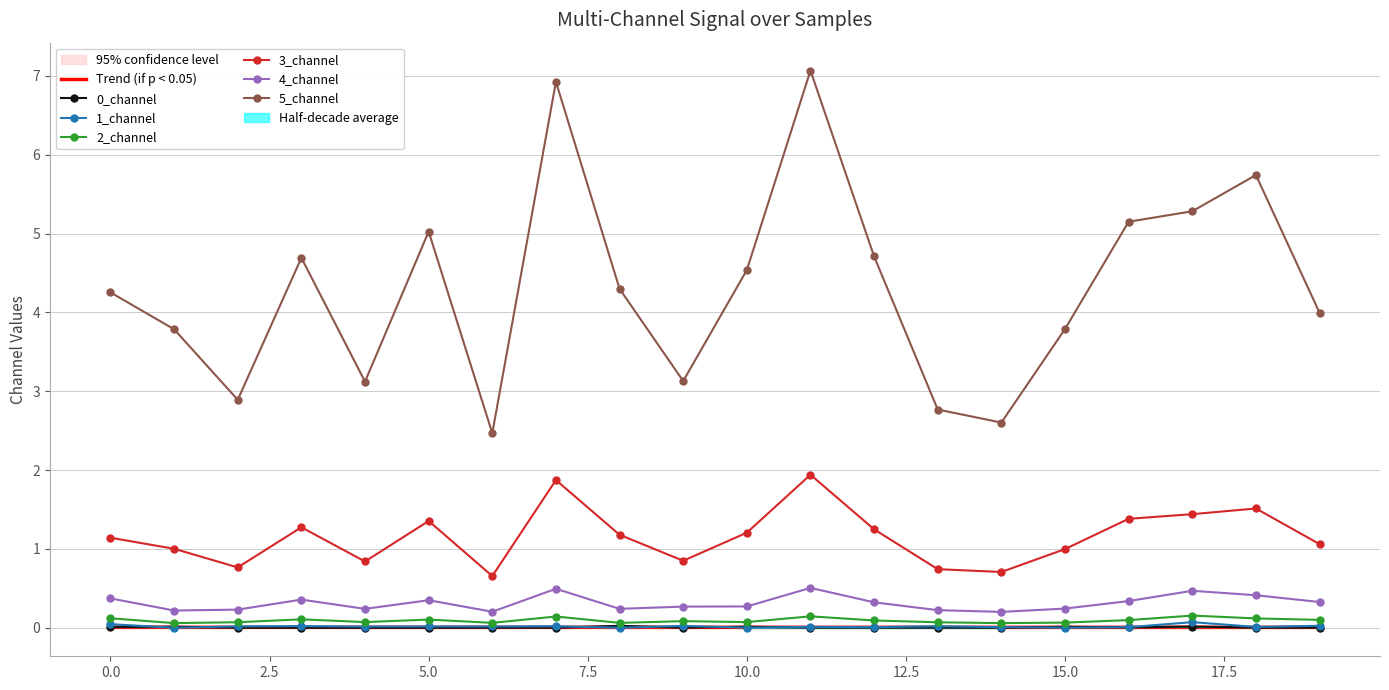

In 3_channel, how many points are lower than both neighbors (excluding endpoints)?

5